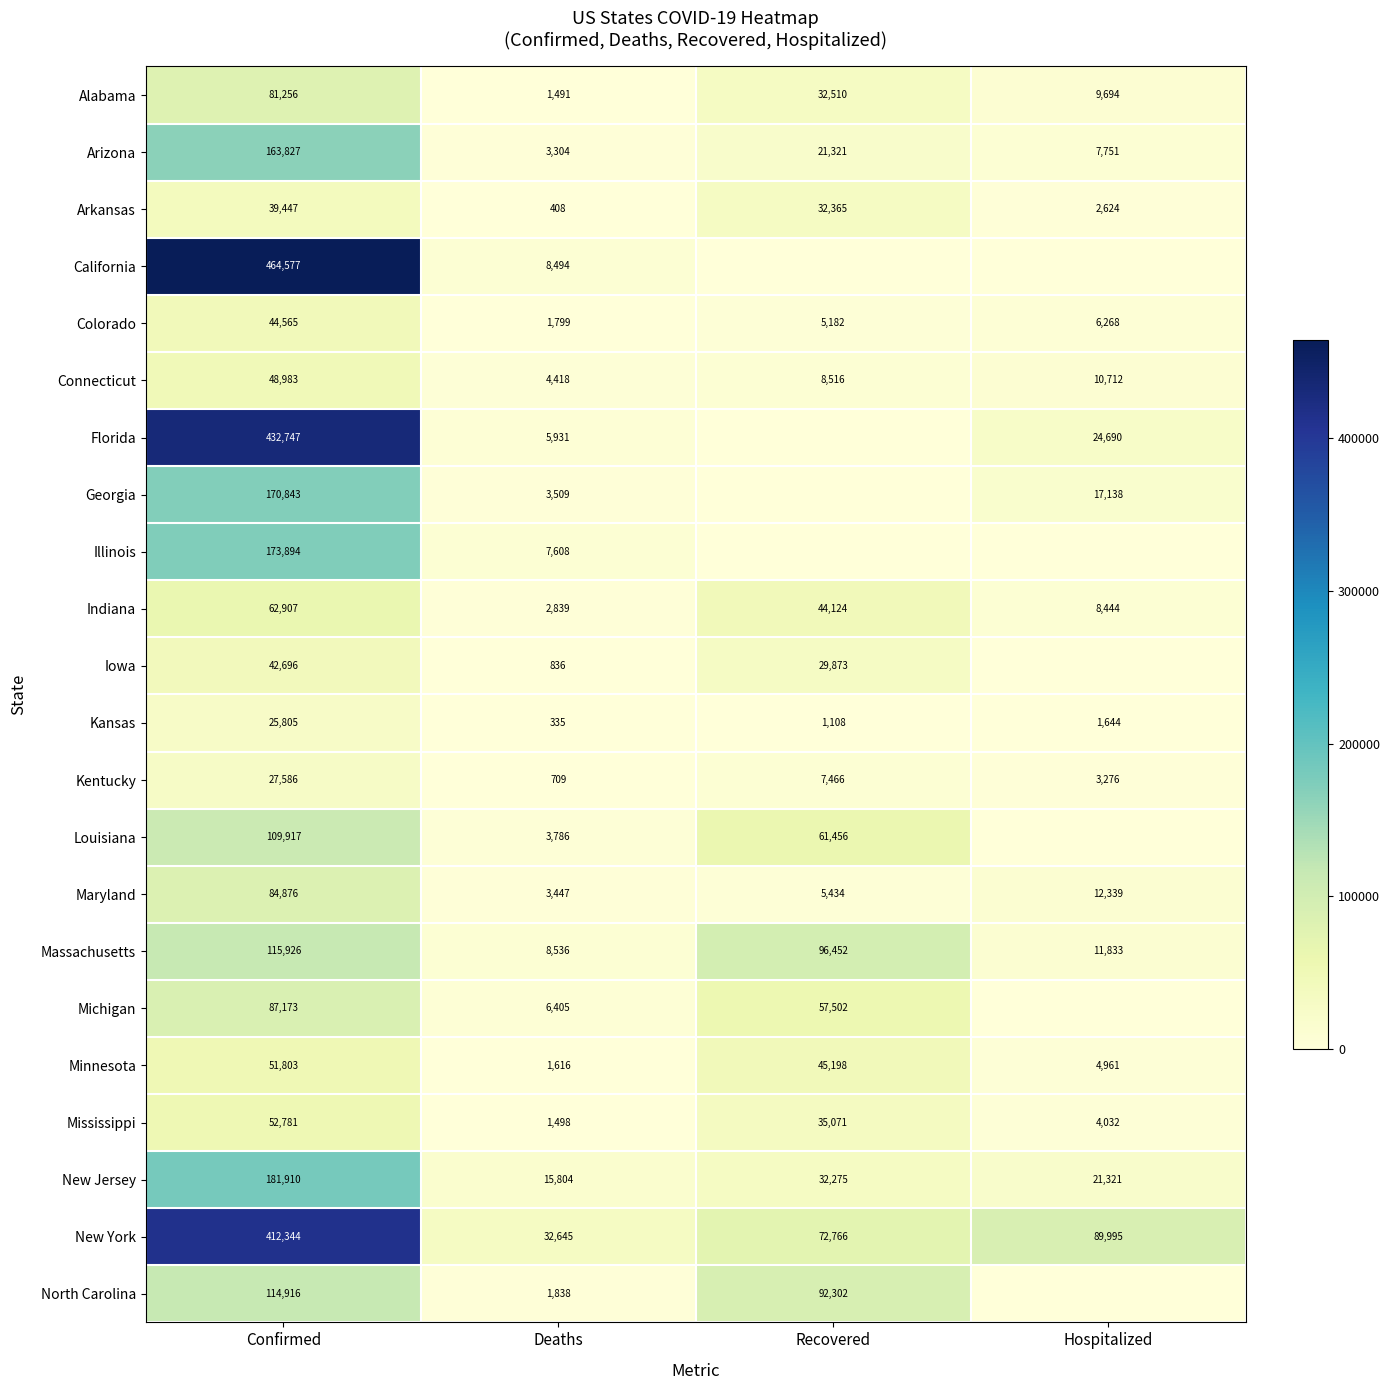

The value of Illinois at Deaths is 7608. True or false?

True